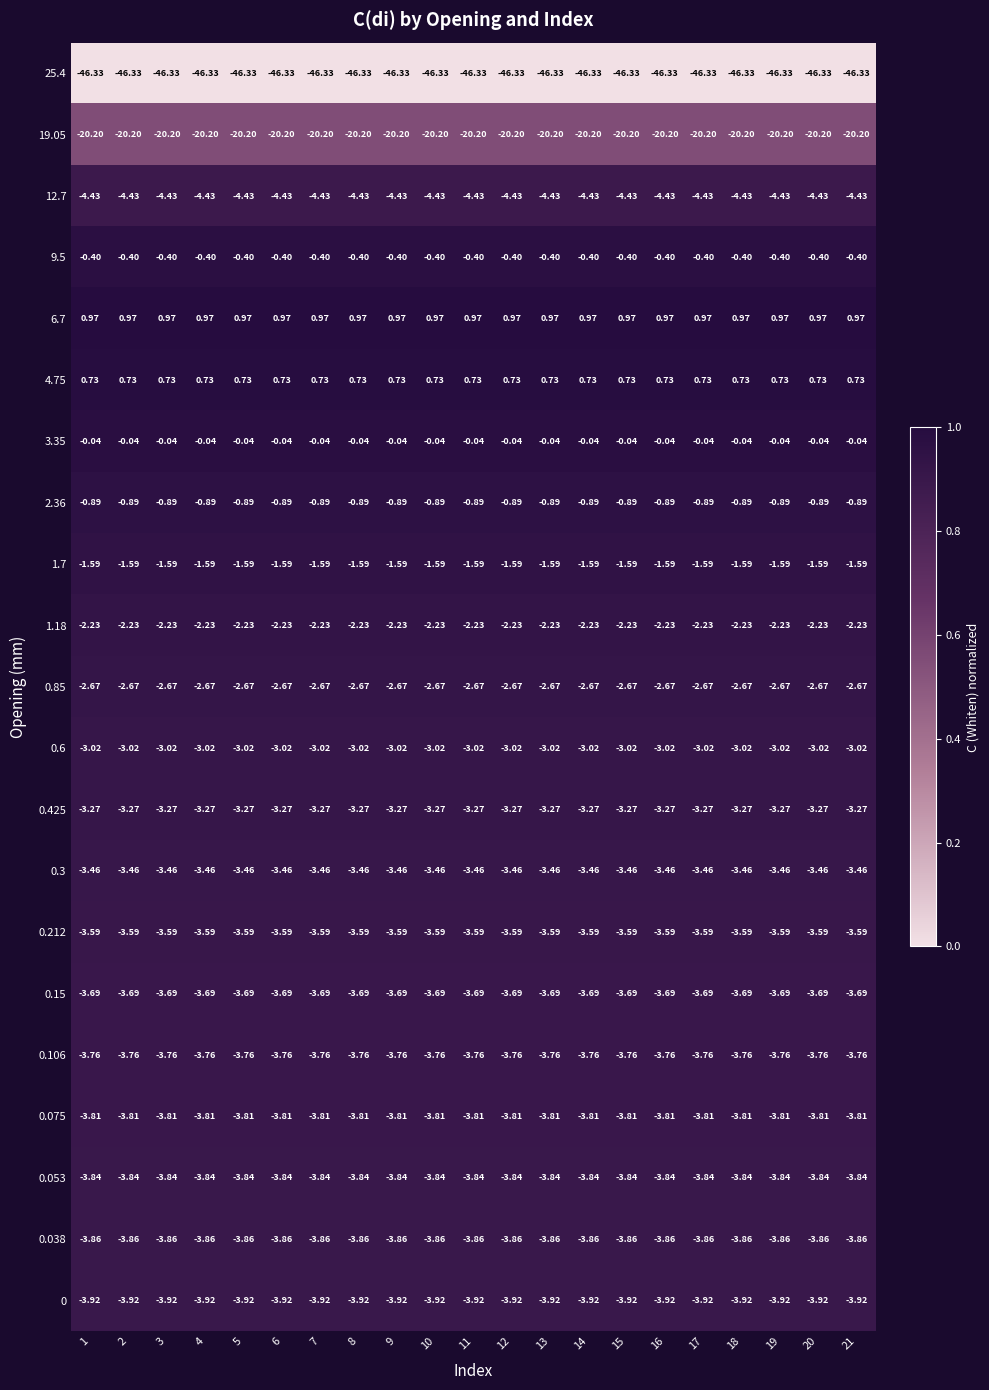

Is the value of 0.212 at 16 greater than the value of 0.85 at 5?

No